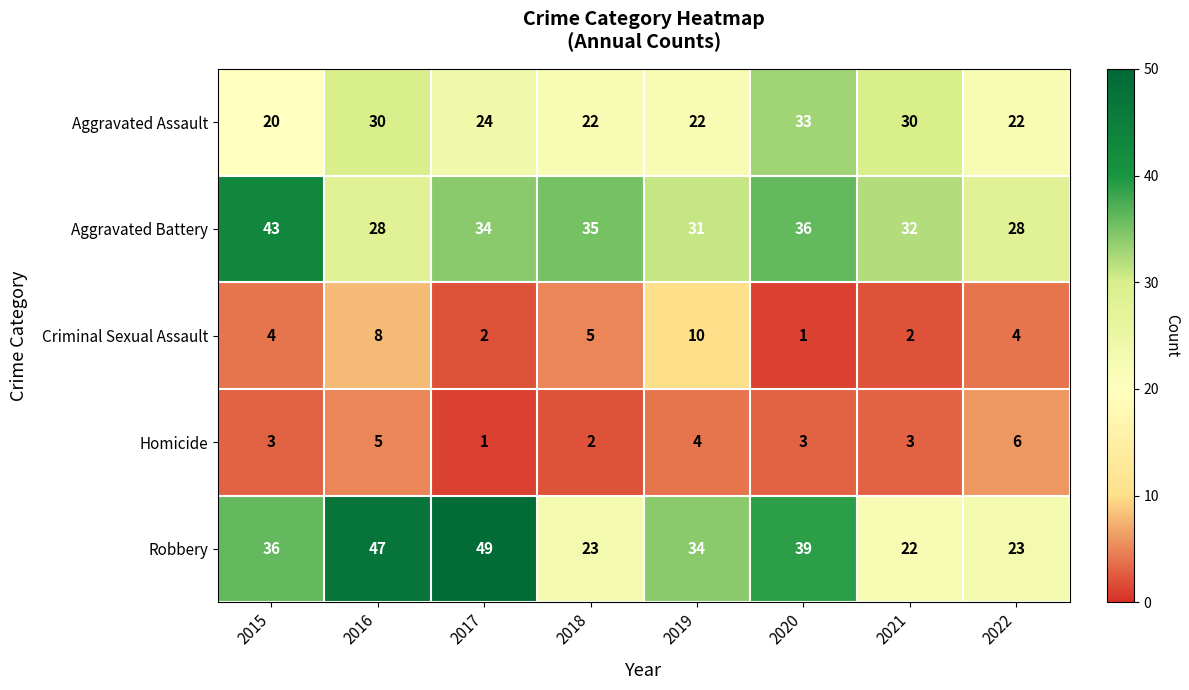

What is the difference between the Homicide values at 2021 and 2022?

3